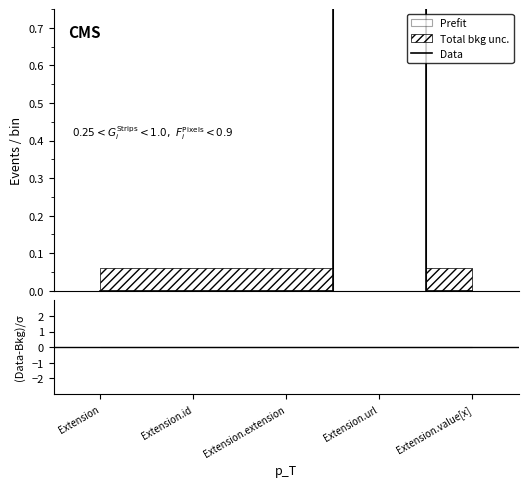

Reading left to right, transcribe all the data shown in this chart.

Extension=0	Extension.id=0	Extension.extension=0	Extension.url=1	Extension.value[x]=0